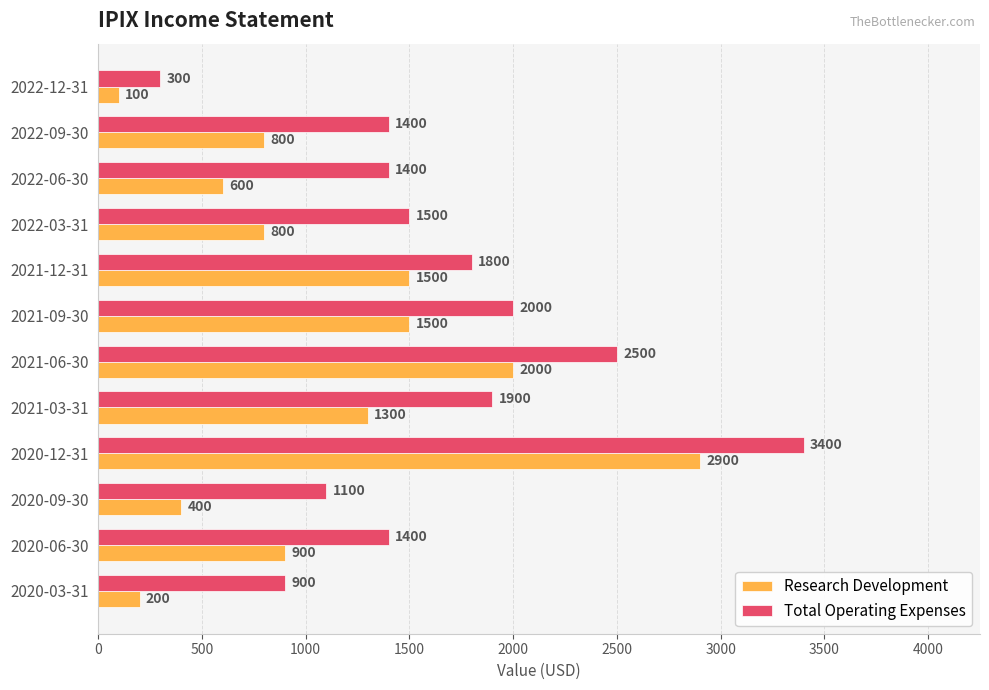

What is the minimum value for Research Development?

100